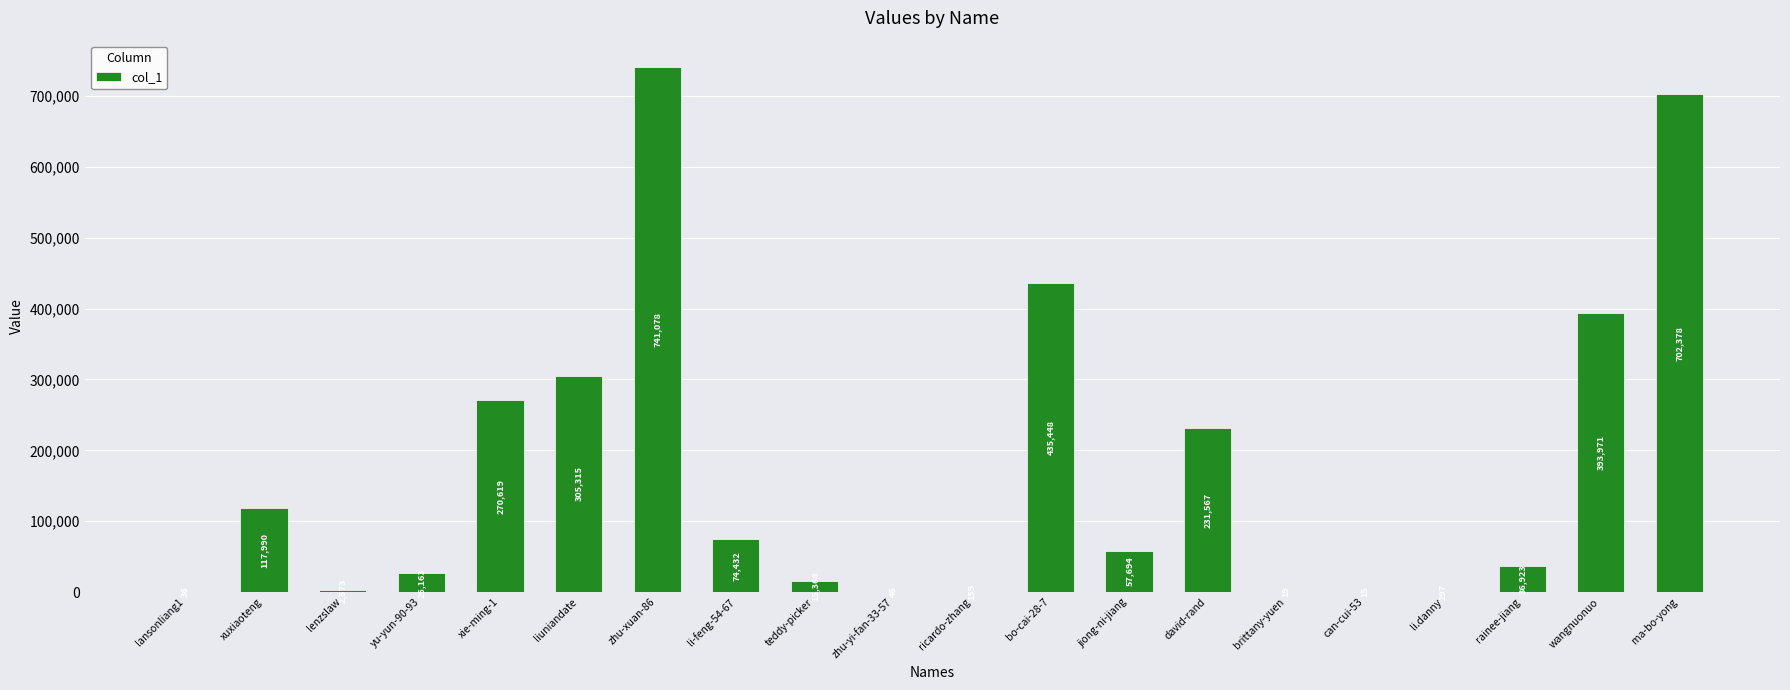

What is the change in value from lansonliang1 to yu-yun-90-93?

+26127